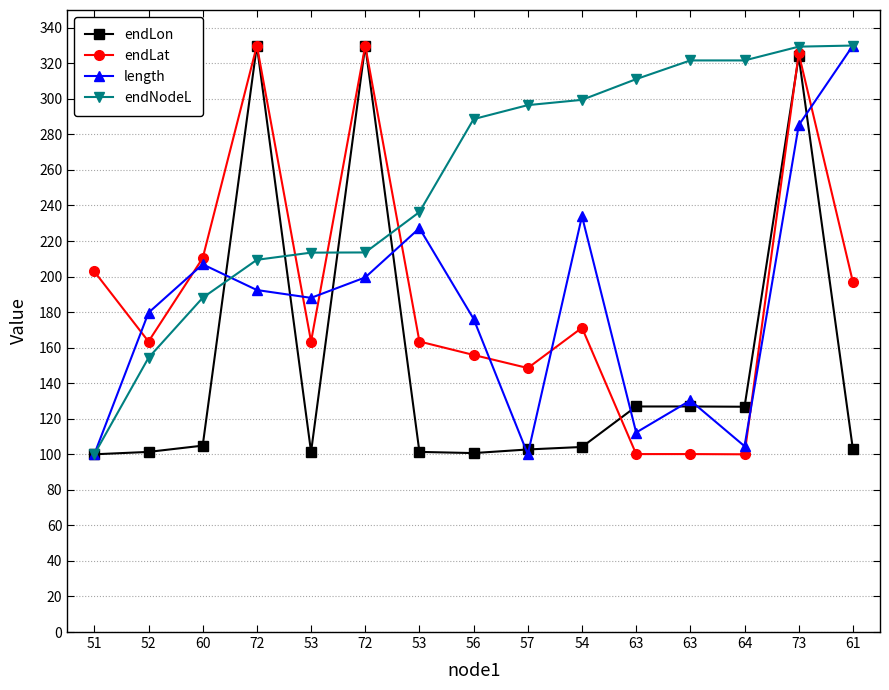

What is the maximum value for length?

330.0